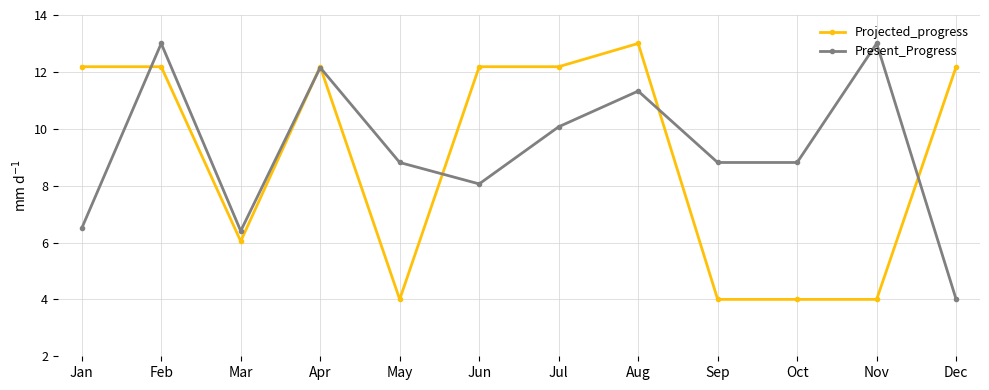

At which category is the sum across all series the highest?

Feb